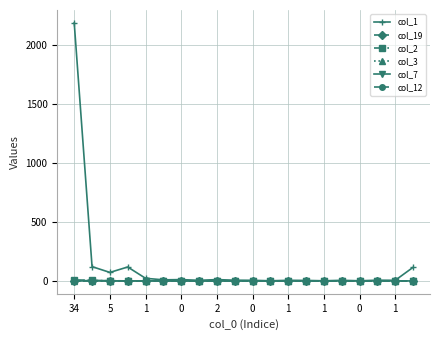

At which label is col_7 closest to 0?

34